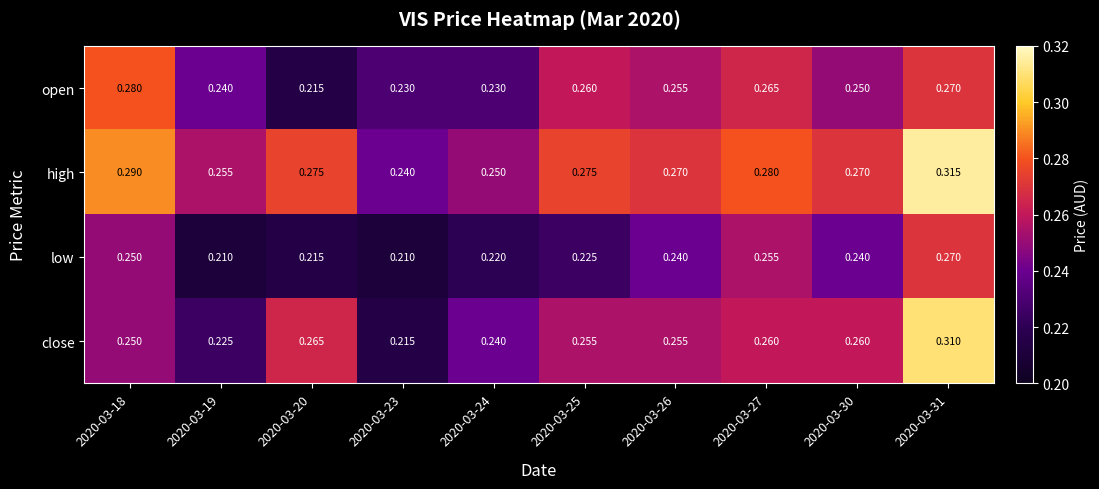

Which series changed the most between 2020-03-30 and 2020-03-31?

close